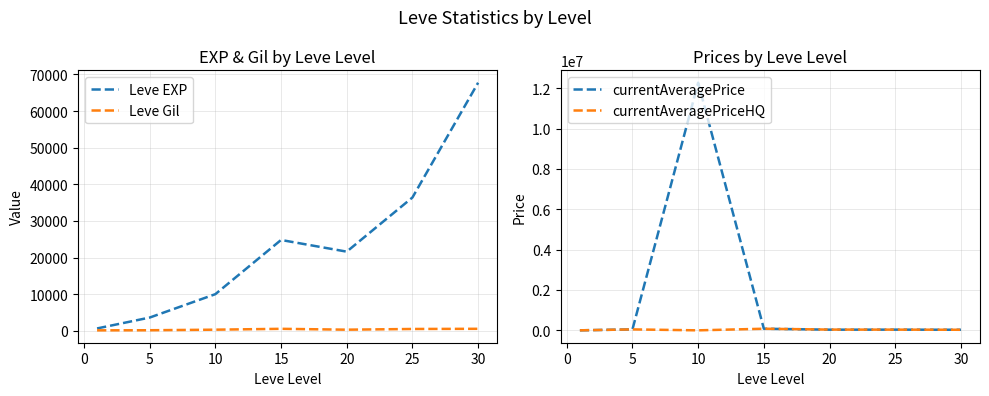

What is the maximum value for Leve EXP?

67730